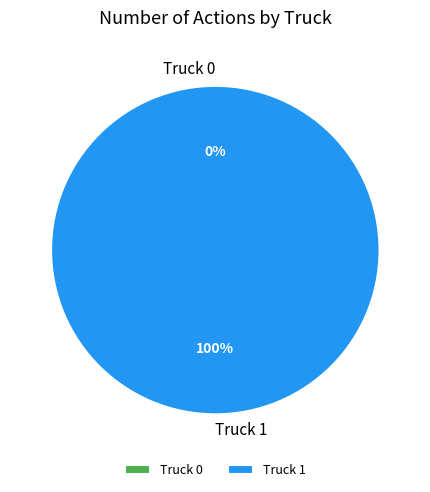

Which category has the biggest portion of the pie?

Truck 1